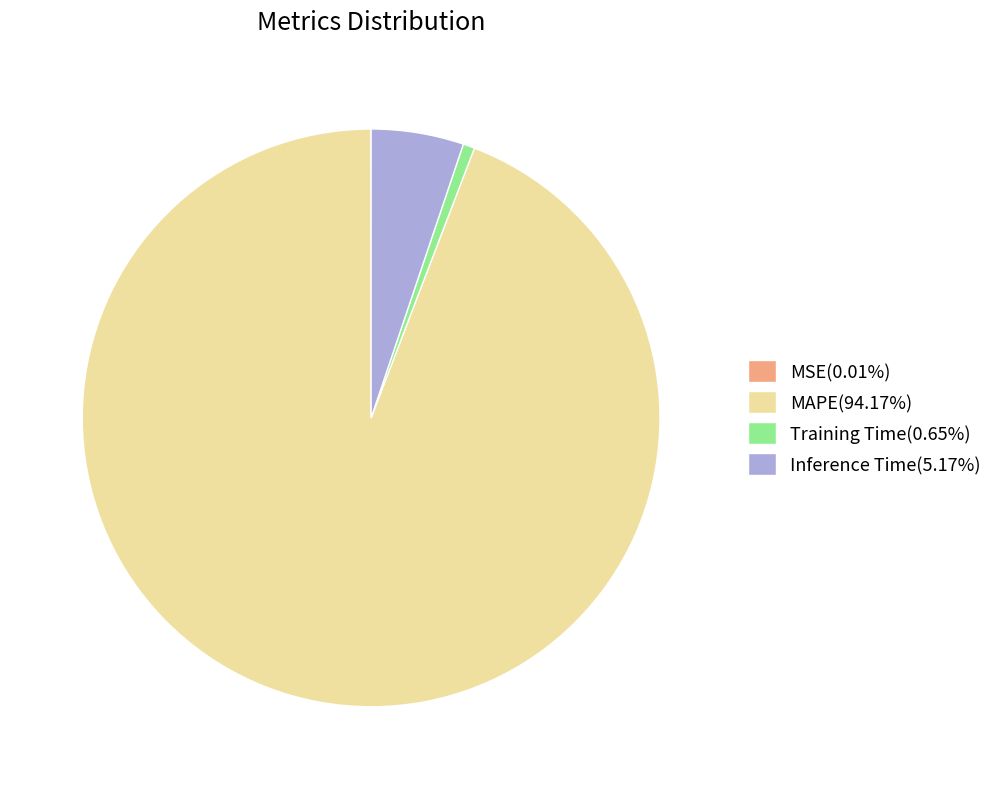

What is the largest slice in the pie chart?

MAPE